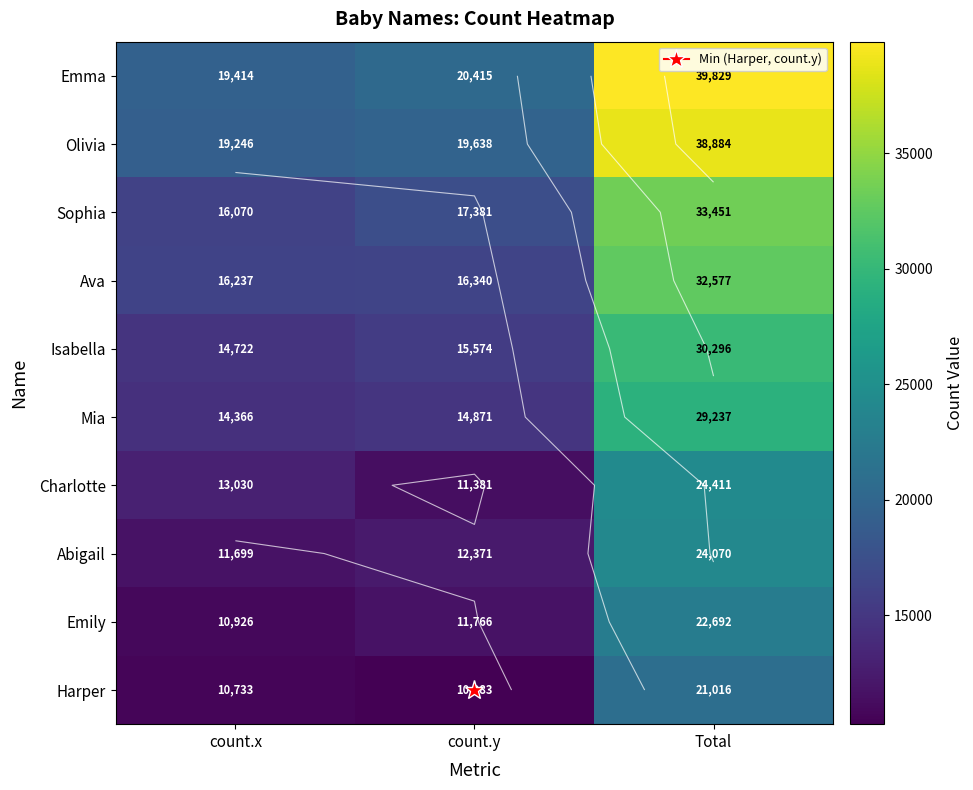

Rank the series by their maximum value, from lowest to highest.

Harper, Emily, Abigail, Charlotte, Mia, Isabella, Ava, Sophia, Olivia, Emma